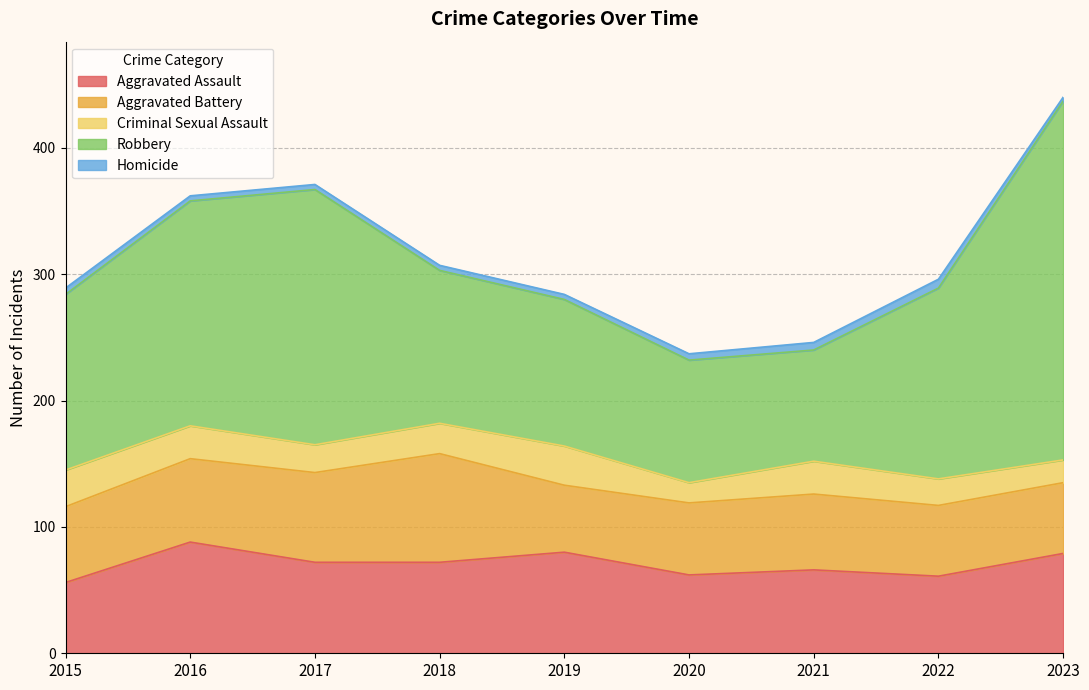

True or false: Aggravated Battery and Robbery cross at least once.

False